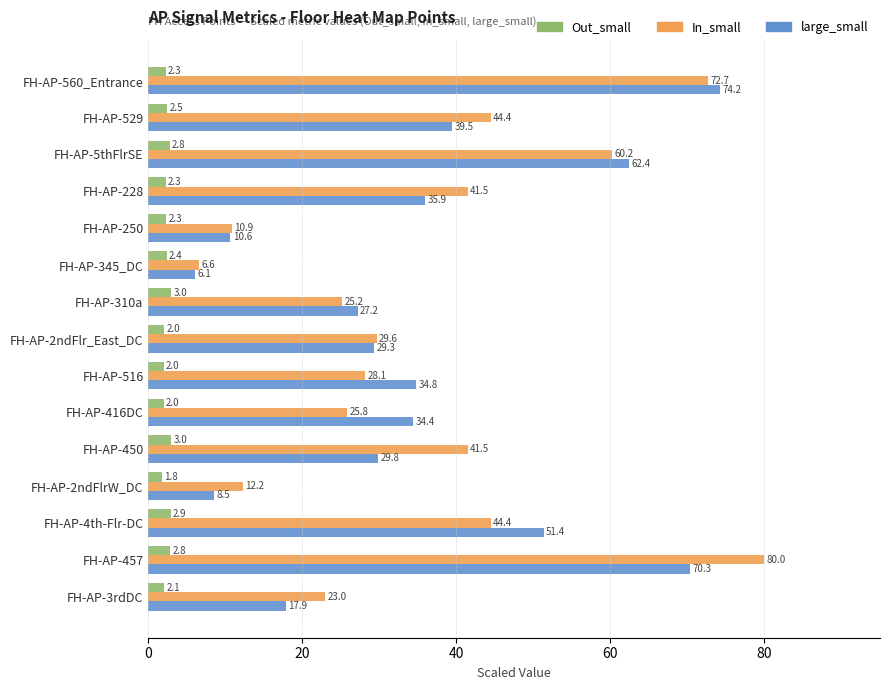

What is the sum of the In_small values at FH-AP-310a and FH-AP-250?

36.1